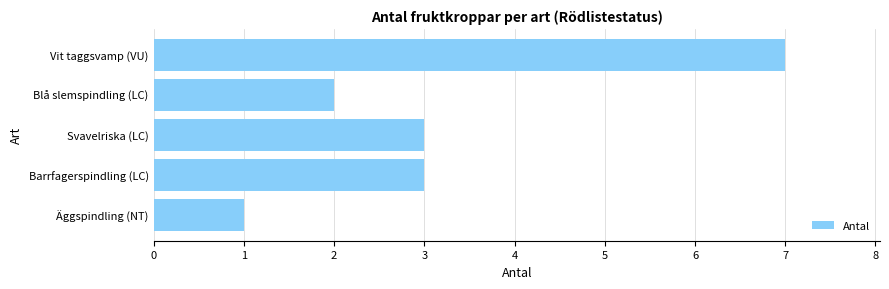

How many bars are there in total?

5